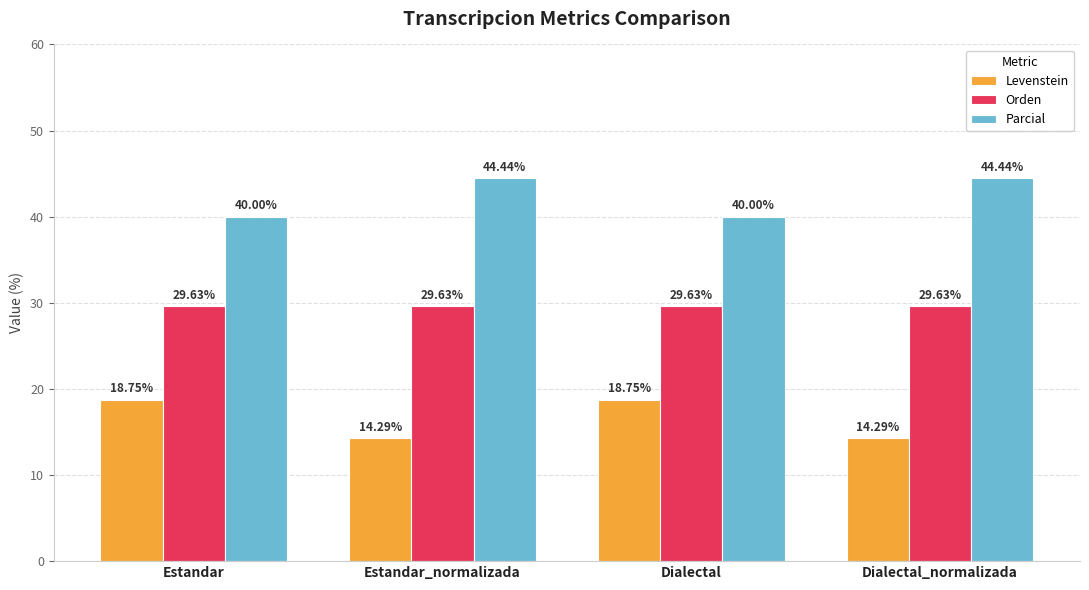

True or false: Levenstein has a value of 18.8 at Dialectal.

True